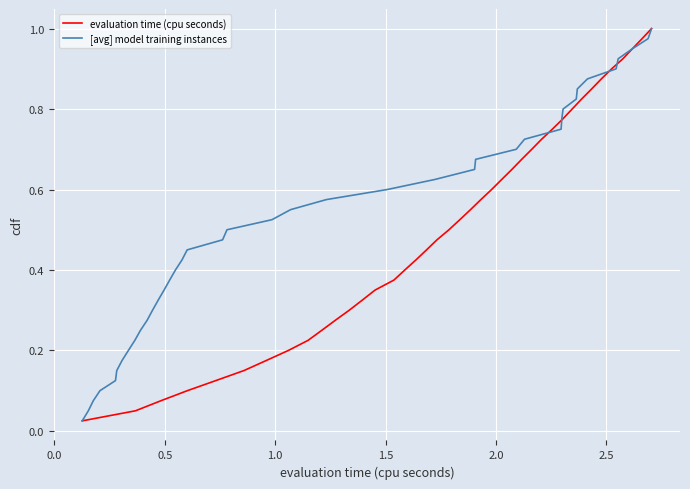

Reading left to right, what are all the values shown in this chart?

evaluation time (cpu seconds): 0.0	0.1	0.1	0.1	0.1	0.1	0.2	0.2	0.2	0.2	0.3	0.3	0.3	0.3	0.4	0.4	0.4	0.5	0.5	0.5	0.5	0.6	0.6	0.6	0.6	0.7	0.7	0.7	0.7	0.8	0.8	0.8	0.8	0.8	0.9	0.9	0.9	0.9	1.0	1.0
[avg] model training instances: 0.0	0.1	0.1	0.1	0.1	0.1	0.2	0.2	0.2	0.2	0.3	0.3	0.3	0.3	0.4	0.4	0.4	0.5	0.5	0.5	0.5	0.6	0.6	0.6	0.6	0.7	0.7	0.7	0.7	0.8	0.8	0.8	0.8	0.8	0.9	0.9	0.9	0.9	1.0	1.0